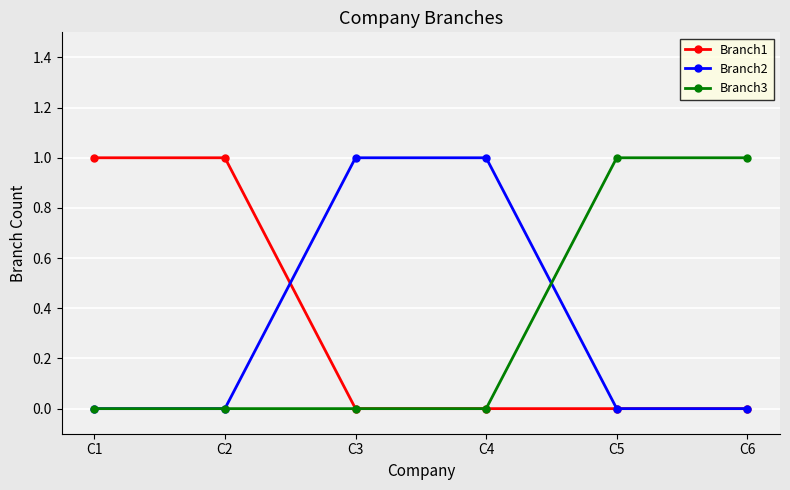

The Branch1 series shows 1 at C2. True or false?

True